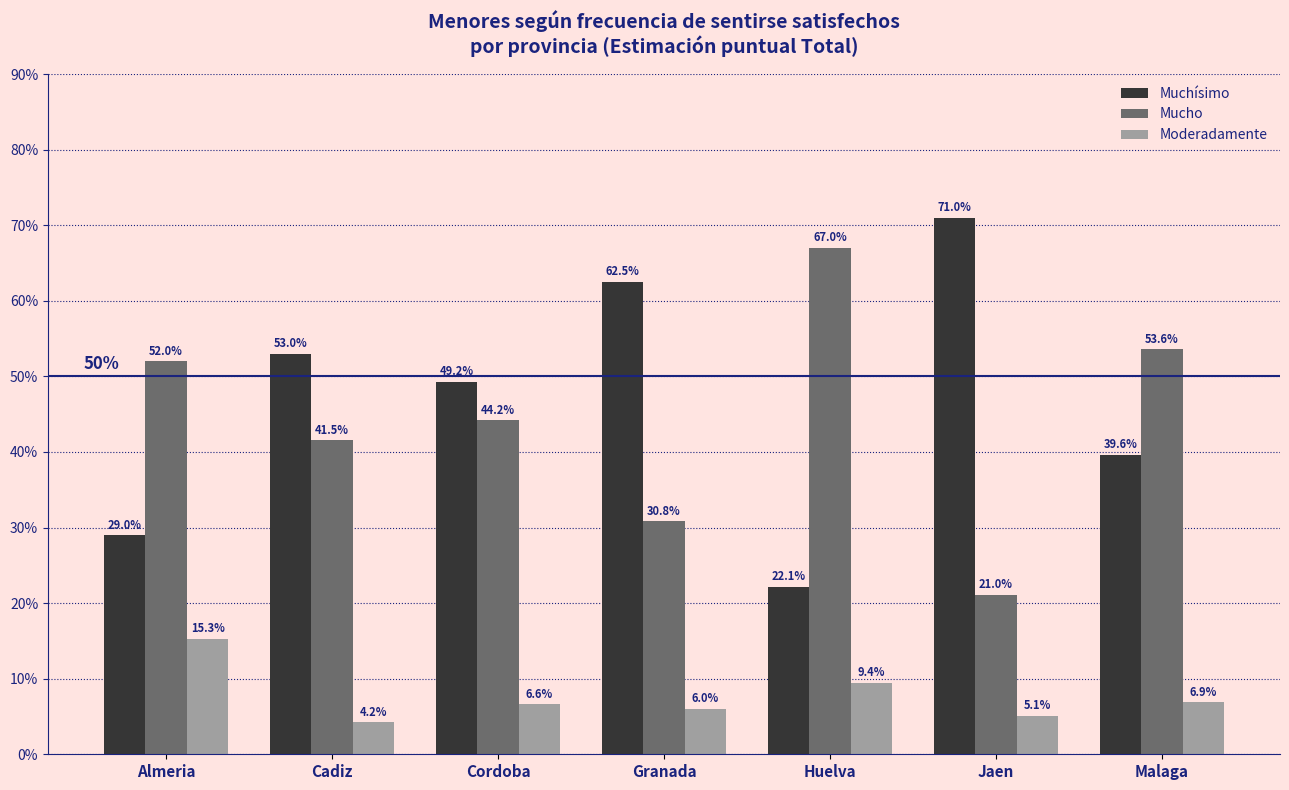

Count the number of categories in the chart.

7